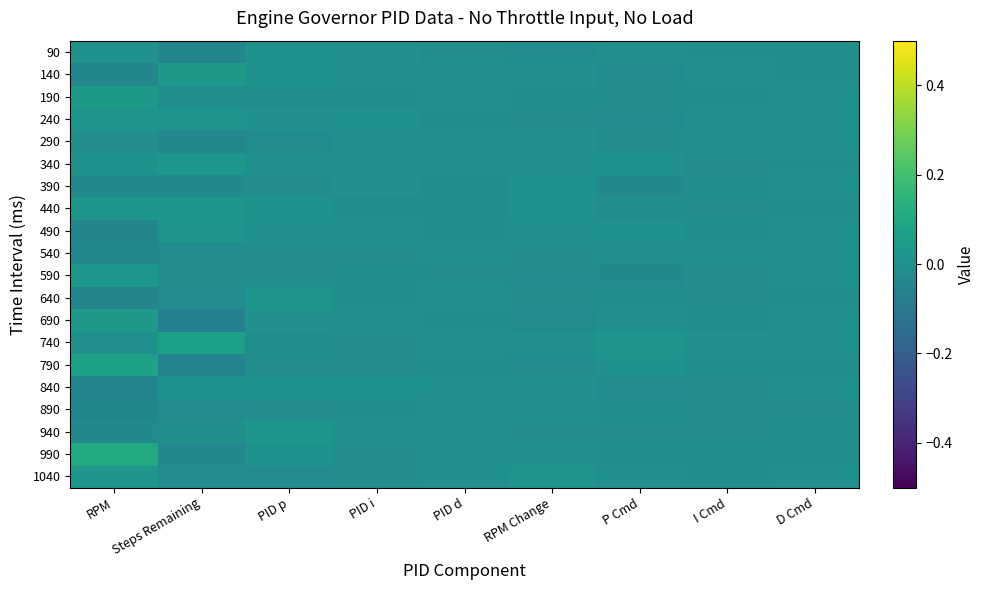

Reading left to right, list all the values displayed in this chart.

90: RPM=0.0	Steps Remaining=-0.0	PID p=0.0	PID i=0.0	PID d=-0.0	RPM Change=-0.0	P Cmd=0.0	I Cmd=-0.0	D Cmd=-0.0
140: RPM=-0.0	Steps Remaining=0.0	PID p=0.0	PID i=0.0	PID d=0.0	RPM Change=0.0	P Cmd=-0.0	I Cmd=0.0	D Cmd=-0.0
190: RPM=0.0	Steps Remaining=-0.0	PID p=-0.0	PID i=-0.0	PID d=0.0	RPM Change=-0.0	P Cmd=-0.0	I Cmd=-0.0	D Cmd=0.0
240: RPM=0.0	Steps Remaining=0.0	PID p=0.0	PID i=0.0	PID d=-0.0	RPM Change=-0.0	P Cmd=-0.0	I Cmd=0.0	D Cmd=0.0
290: RPM=-0.0	Steps Remaining=-0.0	PID p=-0.0	PID i=0.0	PID d=0.0	RPM Change=0.0	P Cmd=-0.0	I Cmd=0.0	D Cmd=0.0
340: RPM=0.0	Steps Remaining=0.0	PID p=0.0	PID i=0.0	PID d=0.0	RPM Change=0.0	P Cmd=0.0	I Cmd=-0.0	D Cmd=-0.0
390: RPM=-0.0	Steps Remaining=-0.0	PID p=-0.0	PID i=0.0	PID d=-0.0	RPM Change=0.0	P Cmd=-0.0	I Cmd=-0.0	D Cmd=0.0
440: RPM=0.0	Steps Remaining=0.0	PID p=0.0	PID i=-0.0	PID d=-0.0	RPM Change=0.0	P Cmd=-0.0	I Cmd=-0.0	D Cmd=-0.0
490: RPM=-0.0	Steps Remaining=0.0	PID p=0.0	PID i=0.0	PID d=-0.0	RPM Change=0.0	P Cmd=0.0	I Cmd=-0.0	D Cmd=0.0
540: RPM=-0.0	Steps Remaining=-0.0	PID p=-0.0	PID i=-0.0	PID d=0.0	RPM Change=-0.0	P Cmd=0.0	I Cmd=0.0	D Cmd=0.0
590: RPM=0.0	Steps Remaining=-0.0	PID p=-0.0	PID i=-0.0	PID d=-0.0	RPM Change=-0.0	P Cmd=-0.0	I Cmd=-0.0	D Cmd=0.0
640: RPM=-0.0	Steps Remaining=-0.0	PID p=0.0	PID i=-0.0	PID d=0.0	RPM Change=-0.0	P Cmd=-0.0	I Cmd=-0.0	D Cmd=-0.0
690: RPM=0.0	Steps Remaining=-0.1	PID p=0.0	PID i=0.0	PID d=-0.0	RPM Change=-0.0	P Cmd=0.0	I Cmd=-0.0	D Cmd=0.0
740: RPM=0.0	Steps Remaining=0.1	PID p=-0.0	PID i=-0.0	PID d=0.0	RPM Change=0.0	P Cmd=0.0	I Cmd=0.0	D Cmd=0.0
790: RPM=0.1	Steps Remaining=-0.0	PID p=-0.0	PID i=-0.0	PID d=-0.0	RPM Change=-0.0	P Cmd=0.0	I Cmd=-0.0	D Cmd=-0.0
840: RPM=-0.1	Steps Remaining=0.0	PID p=0.0	PID i=0.0	PID d=0.0	RPM Change=0.0	P Cmd=-0.0	I Cmd=-0.0	D Cmd=0.0
890: RPM=-0.0	Steps Remaining=-0.0	PID p=-0.0	PID i=-0.0	PID d=0.0	RPM Change=0.0	P Cmd=-0.0	I Cmd=-0.0	D Cmd=-0.0
940: RPM=-0.0	Steps Remaining=-0.0	PID p=0.0	PID i=0.0	PID d=0.0	RPM Change=-0.0	P Cmd=-0.0	I Cmd=-0.0	D Cmd=-0.0
990: RPM=0.1	Steps Remaining=-0.0	PID p=0.0	PID i=-0.0	PID d=0.0	RPM Change=0.0	P Cmd=-0.0	I Cmd=-0.0	D Cmd=-0.0
1040: RPM=0.0	Steps Remaining=-0.0	PID p=-0.0	PID i=-0.0	PID d=0.0	RPM Change=0.0	P Cmd=0.0	I Cmd=-0.0	D Cmd=0.0